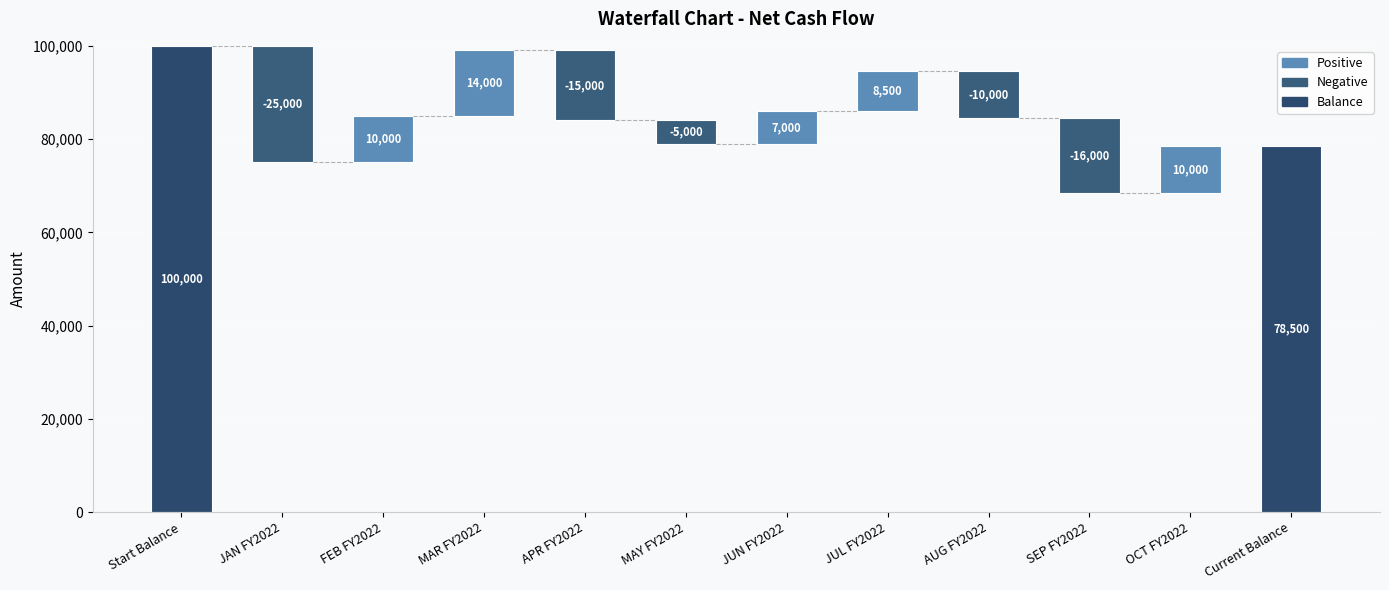

What is the label of the 2nd bar from the right?

OCT FY2022